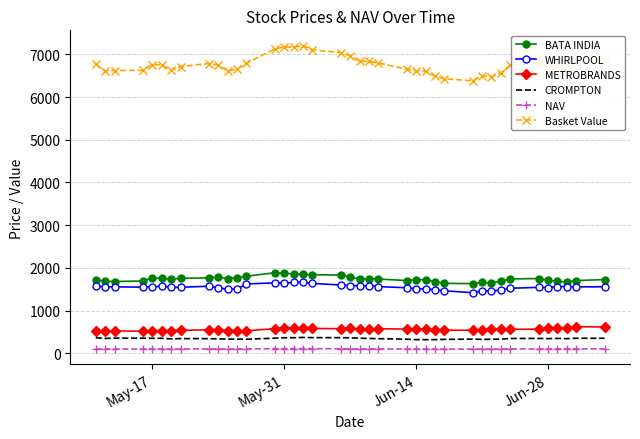

What is the greatest value displayed?

7208.0